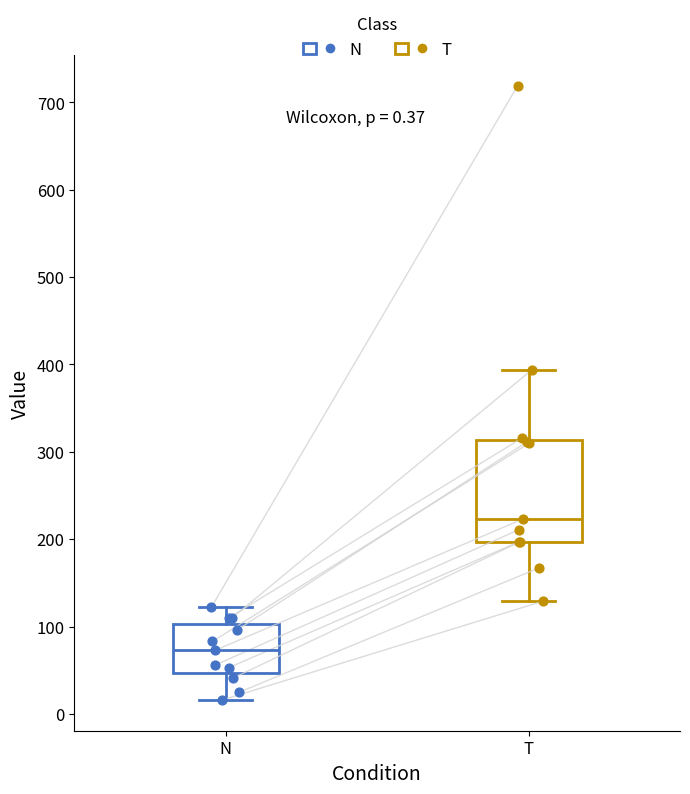

Comparing the boxes themselves (not the whiskers), which one is the tallest?

T